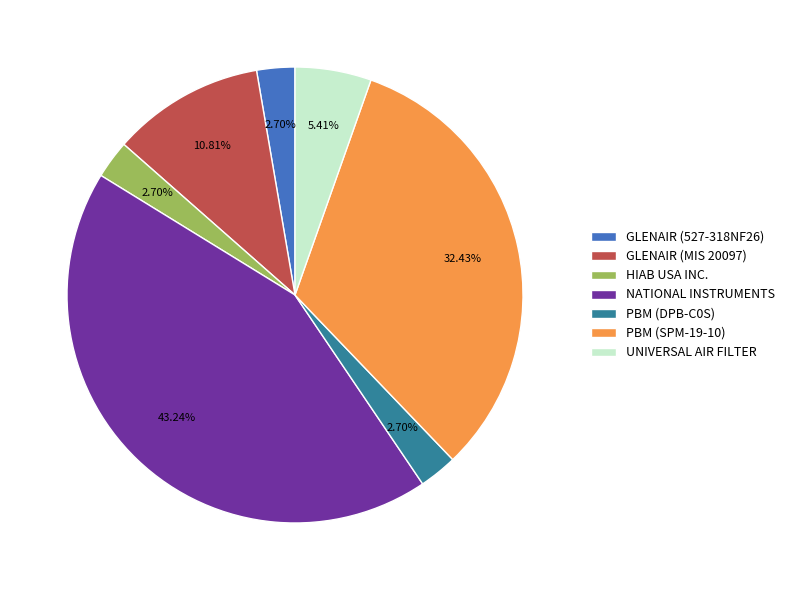

What percentage is NOT represented by PBM (SPM-19-10)?

67.6%